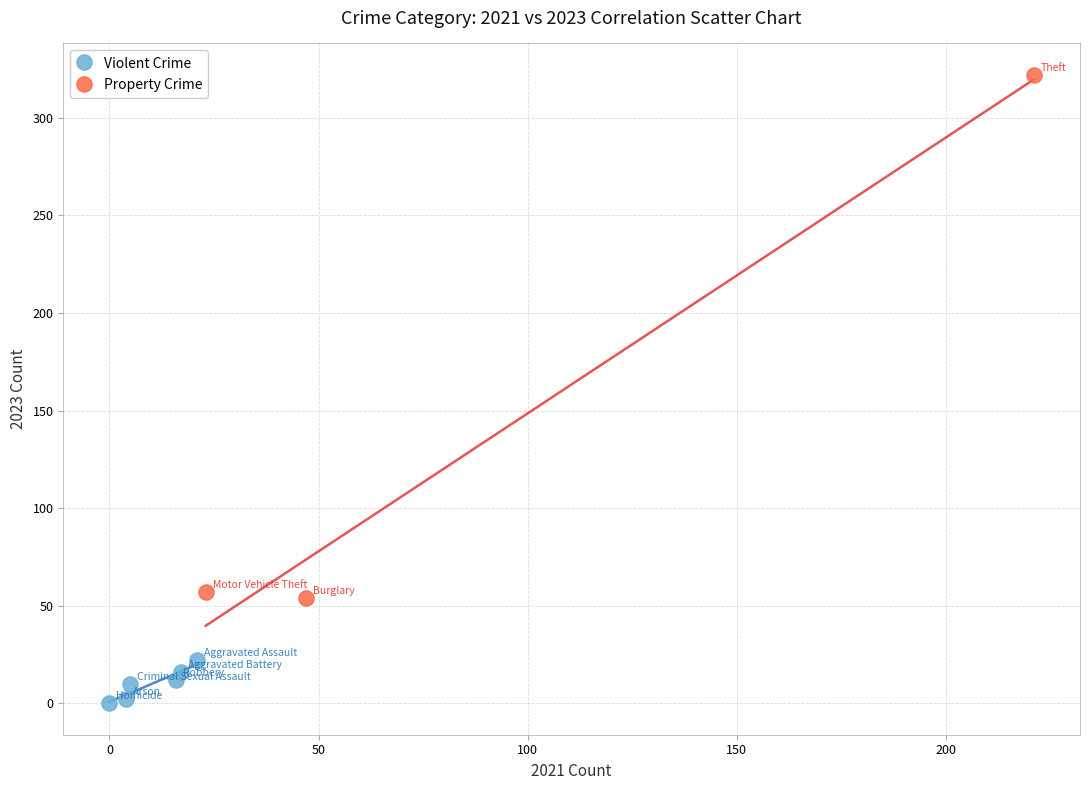

Which series contains the lowest Y value?

Violent Crime